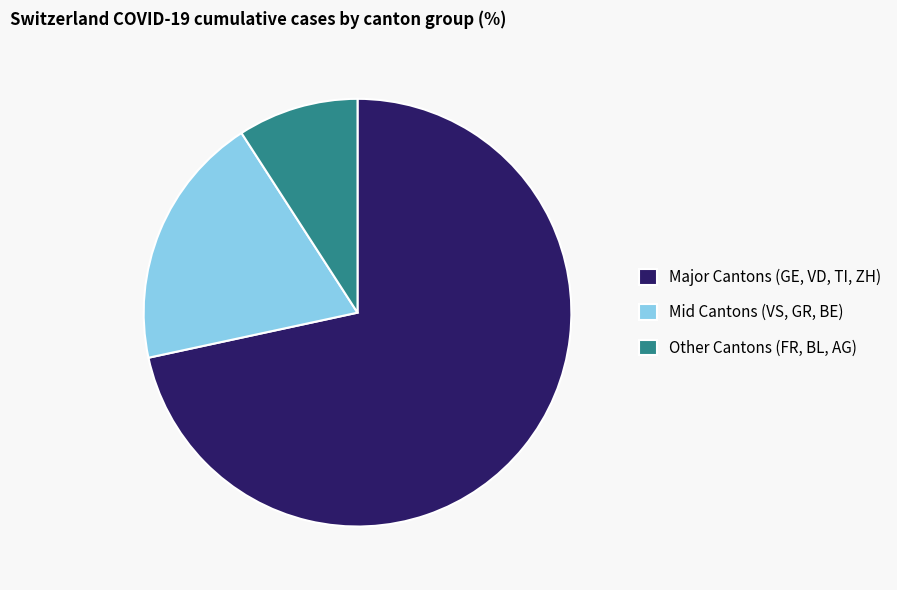

Between Mid Cantons (VS, GR, BE) and Major Cantons (GE, VD, TI, ZH), which is larger?

Major Cantons (GE, VD, TI, ZH)